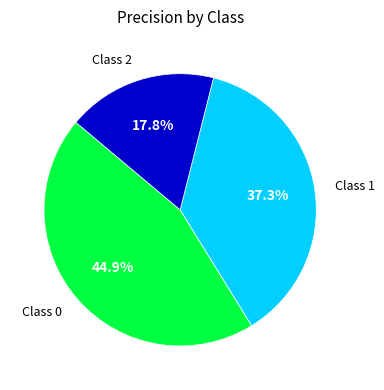

Does any single category account for the majority?

No